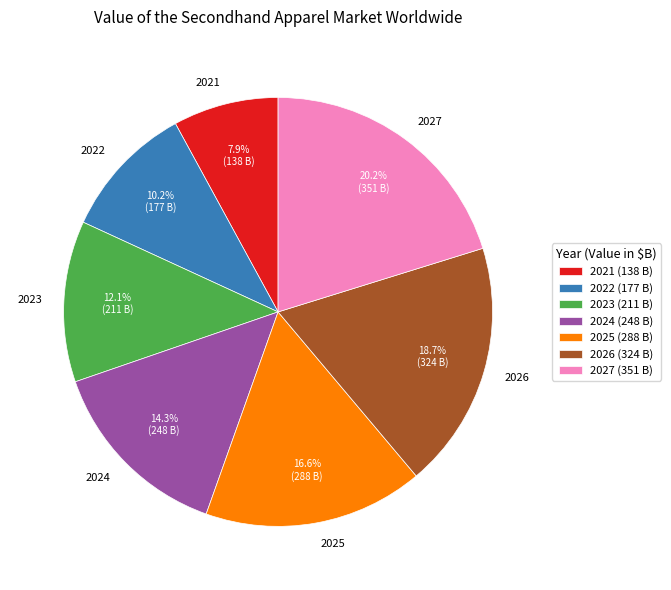

Which has a higher value, 2026 or 2027?

2027